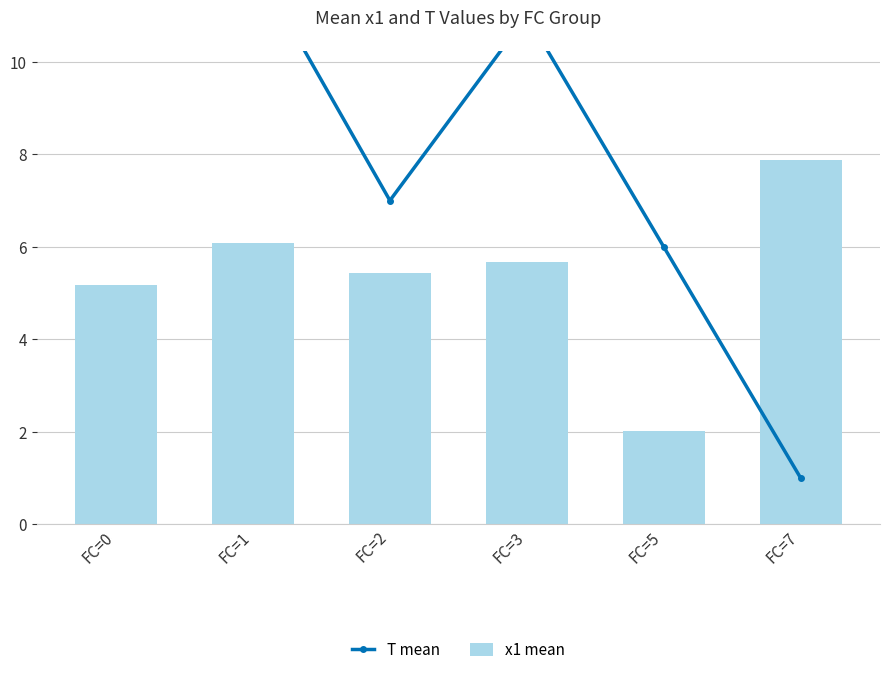

Reading right to left, extract all data points from this chart.

T mean: FC=7=1.0	FC=5=6.0	FC=3=11.0	FC=2=7.0	FC=1=12.2	FC=0=18.5
x1 mean: FC=7=7.9	FC=5=2.0	FC=3=5.7	FC=2=5.4	FC=1=6.1	FC=0=5.2